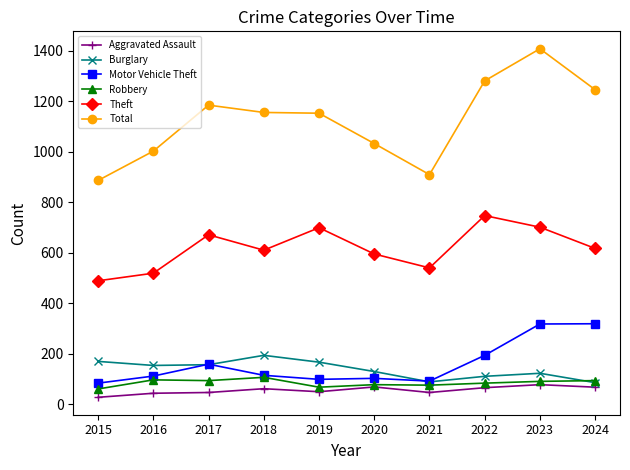

True or false: Robbery and Theft intersect in this chart.

False